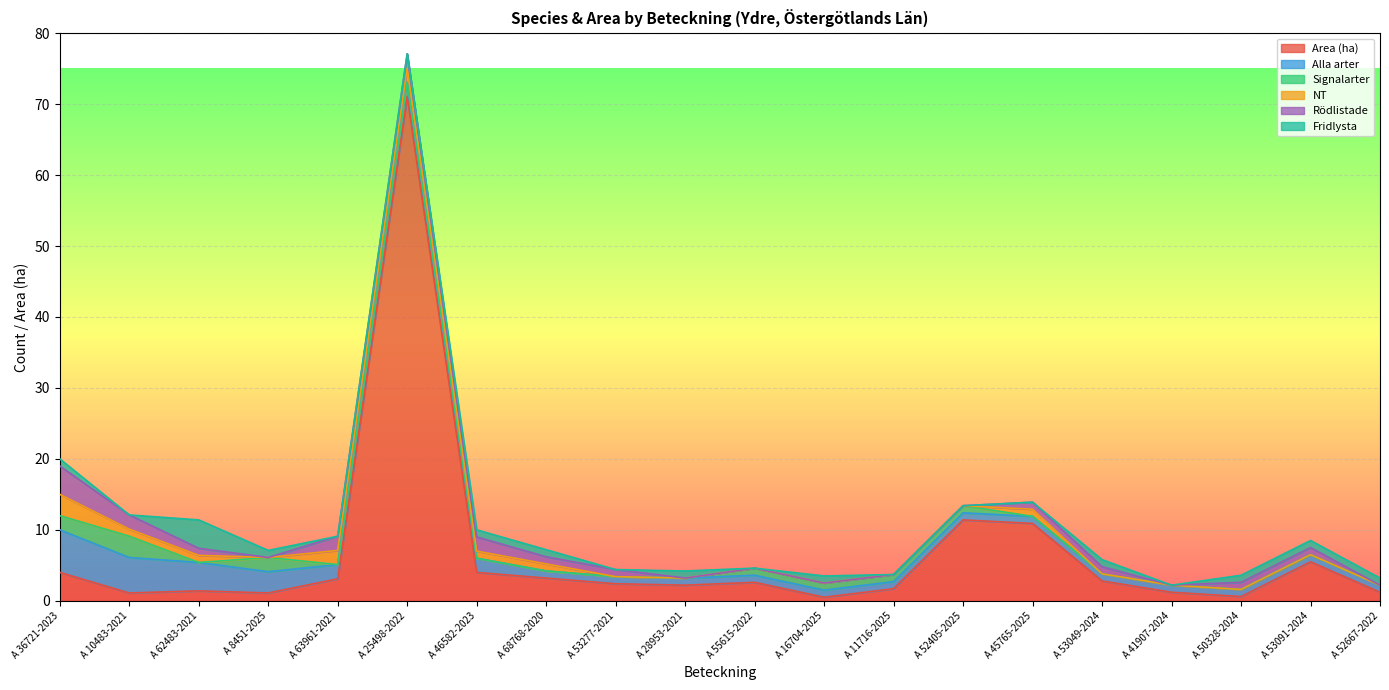

True or false: Alla arter and NT cross at least once.

False